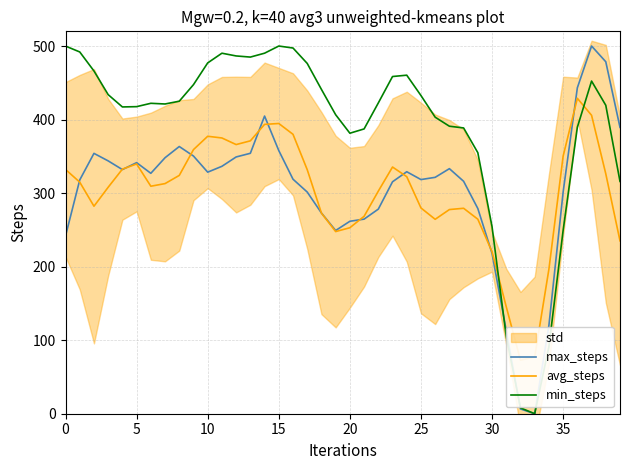

The value of min_steps at 15 is 866.3. True or false?

False